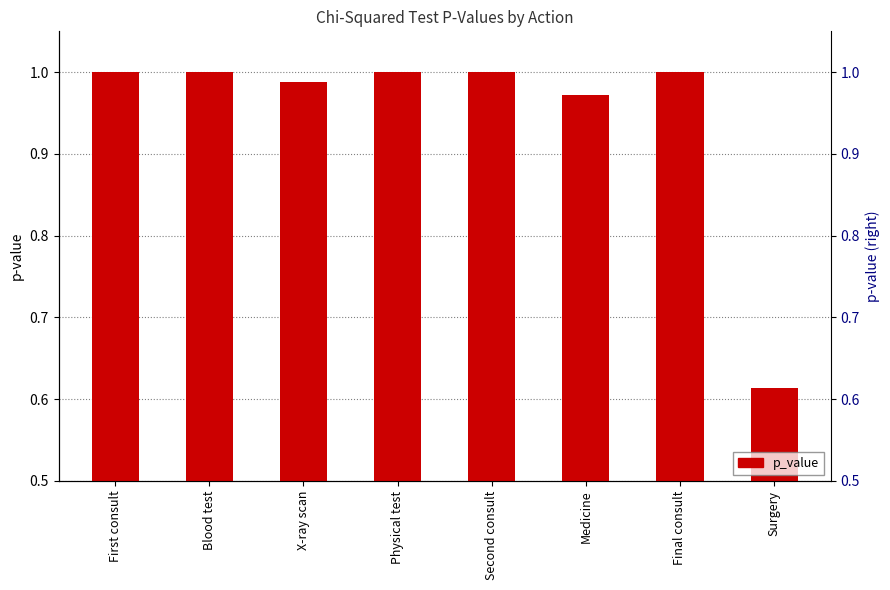

Reading left to right, extract all data points from this chart.

First consult=1.0	Blood test=1.0	X-ray scan=1.0	Physical test=1.0	Second consult=1.0	Medicine=1.0	Final consult=1.0	Surgery=0.6